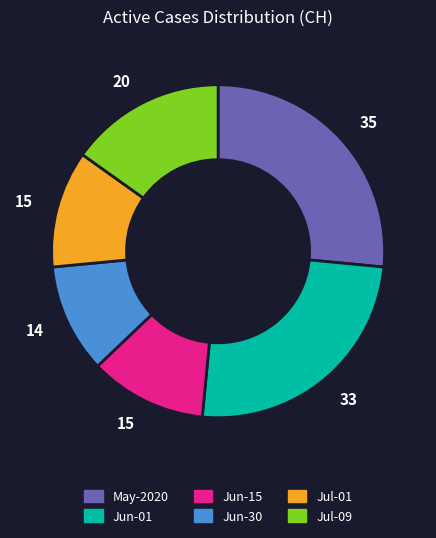

Is there a majority slice in this chart?

No